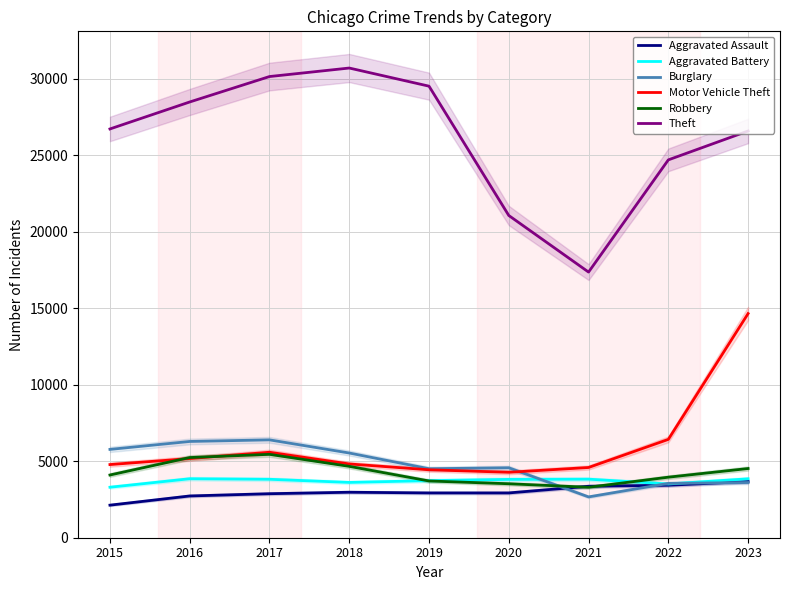

The Aggravated Battery series shows 6782 at 2023. True or false?

False